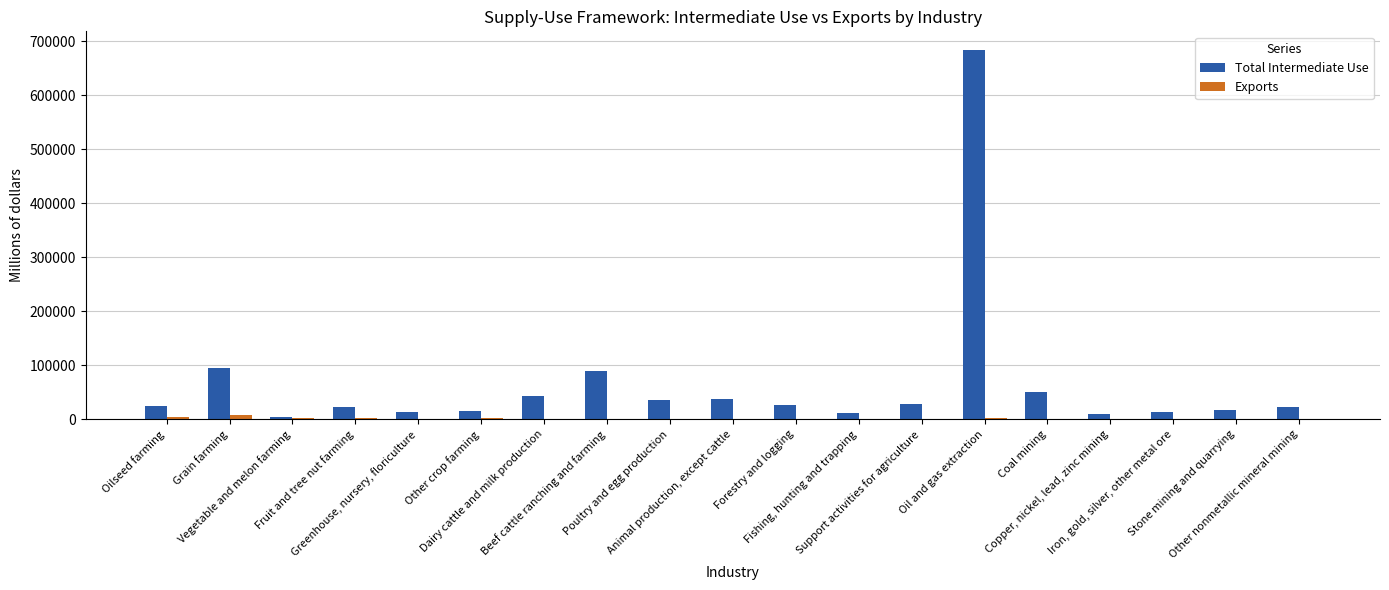

Which series has the largest total across all categories?

Total Intermediate Use